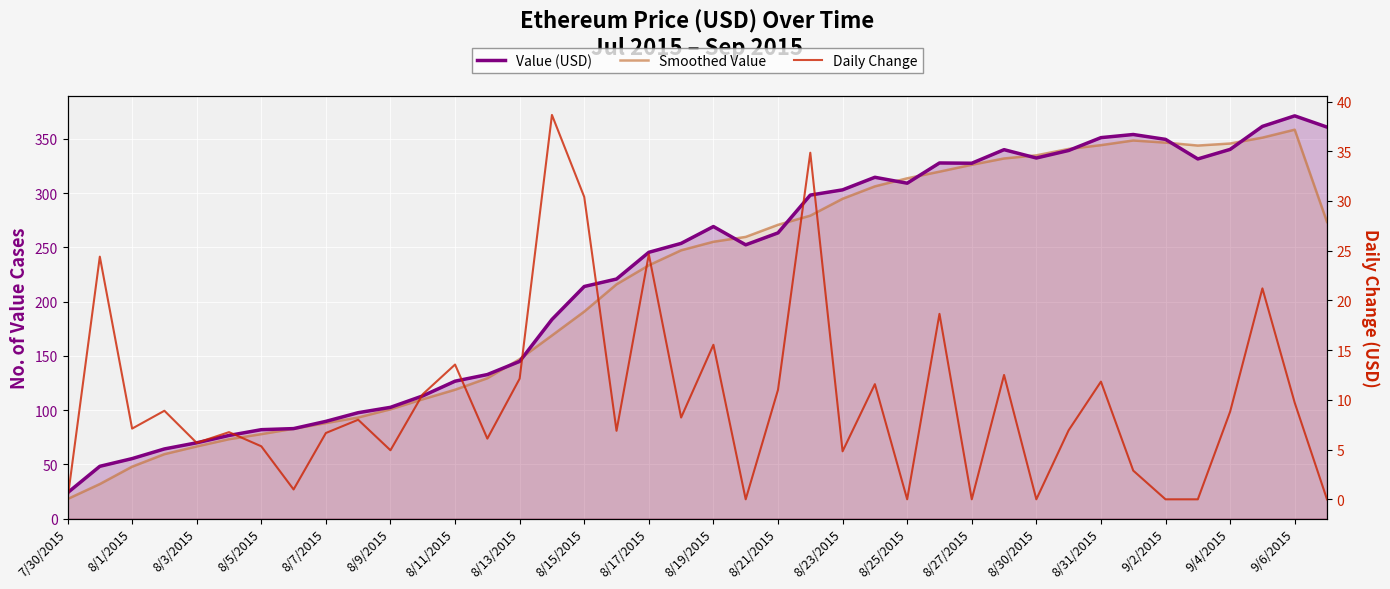

The value of Smoothed Value at 8/17/2015 is 36.9. True or false?

False